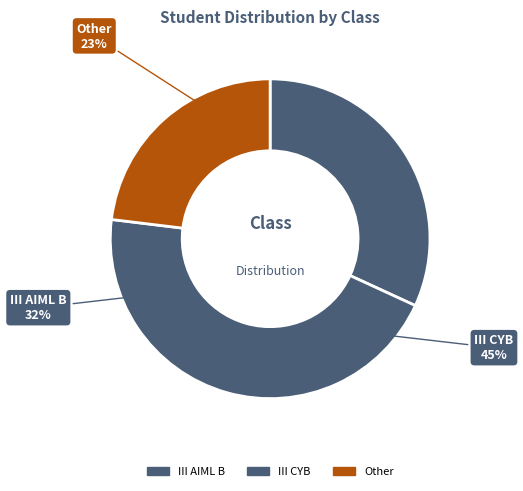

How much of the chart is everything except III AIML B?

68.1%